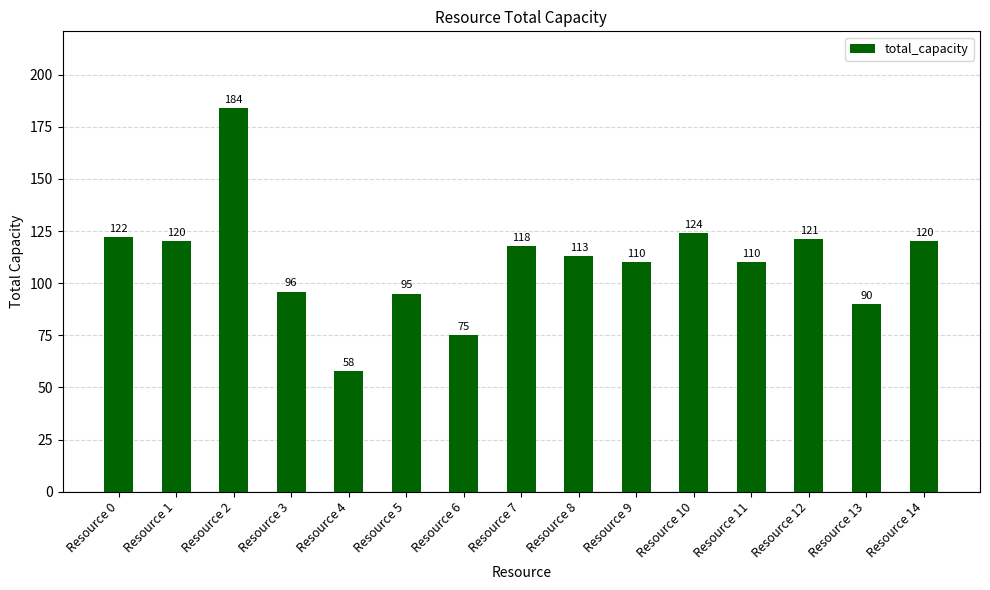

What is the value of the 15th bar from the left?

120